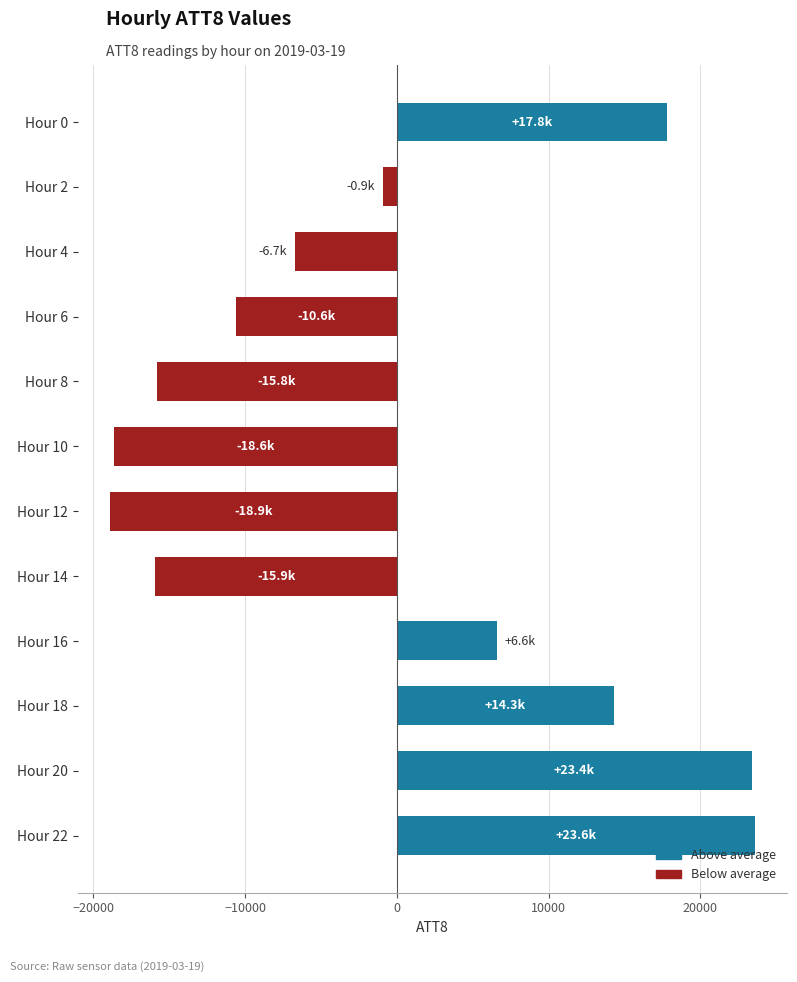

True or false: the data shows 17779.2 at Hour 0.

True